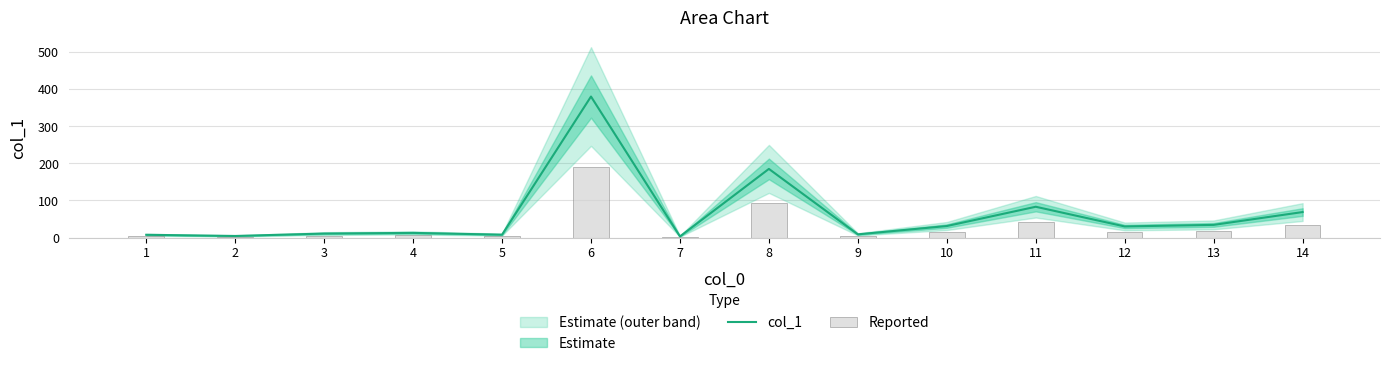

Reading left to right, transcribe all the data shown in this chart.

col_1: 7.4	4.2	10.7	12.5	7.7	380.3	3.0	185.1	8.6	31.0	83.0	29.9	34.1	68.7
Reported: 3.7	2.1	5.3	6.2	3.9	190.2	1.5	92.5	4.3	15.5	41.5	14.9	17.1	34.4